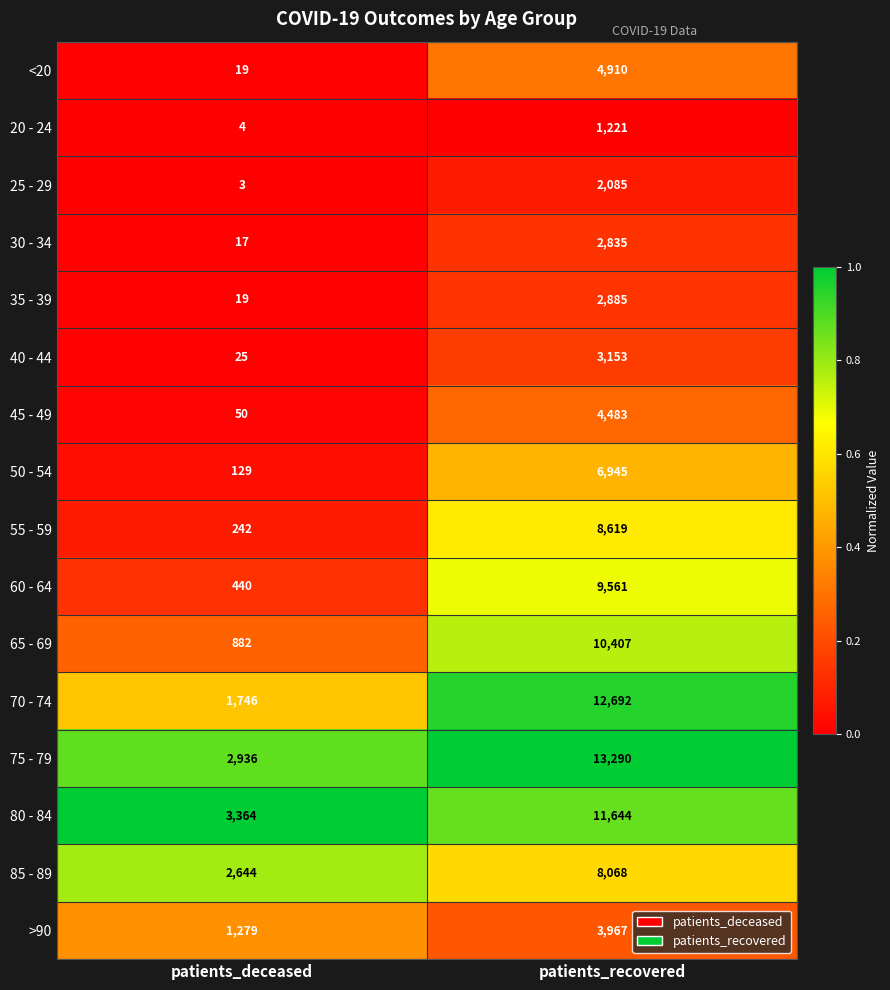

What is the sum of the 85 - 89 values at patients_recovered and patients_deceased?

10712